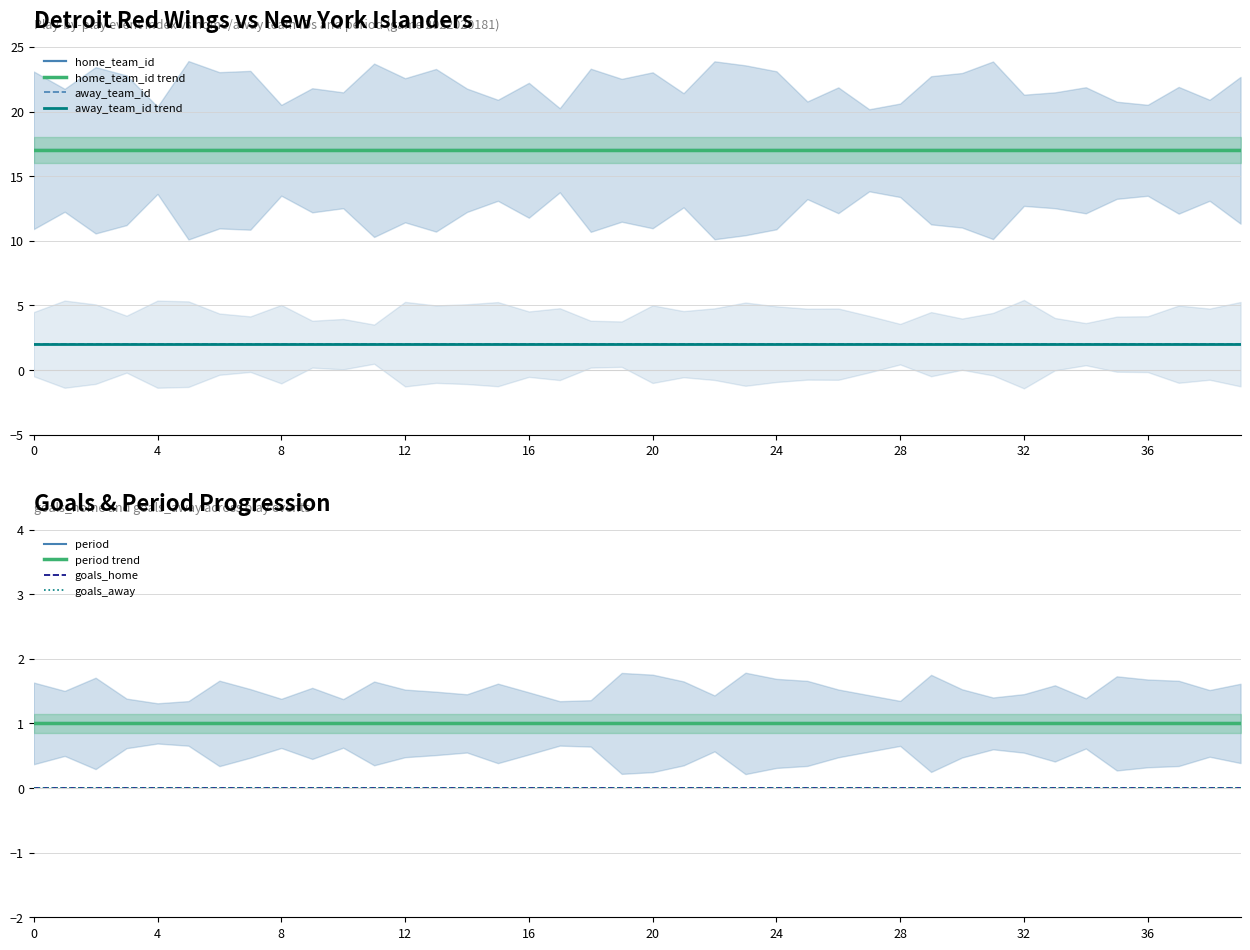

At how many categories does at least one series exceed 8?

40